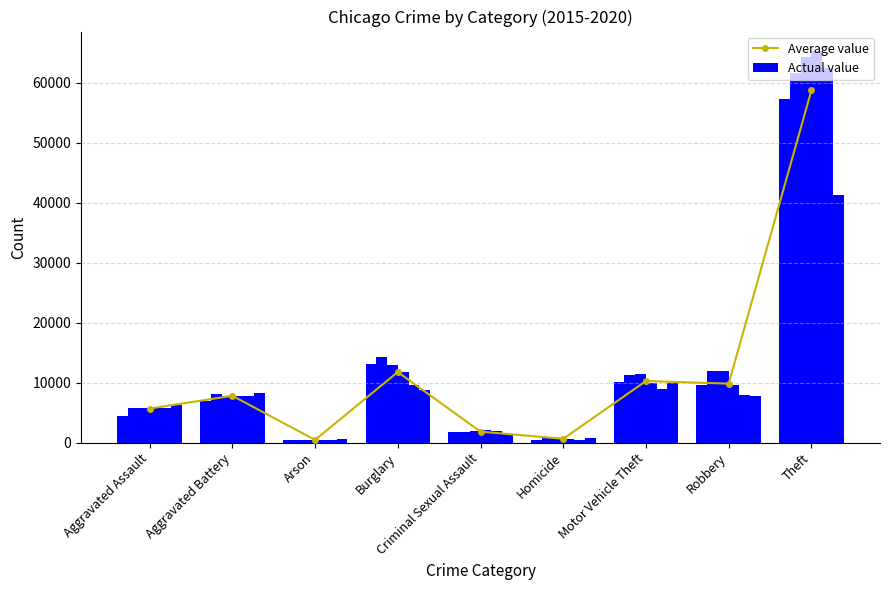

What is the sum of the values at Burglary and Aggravated Battery?

19580.2